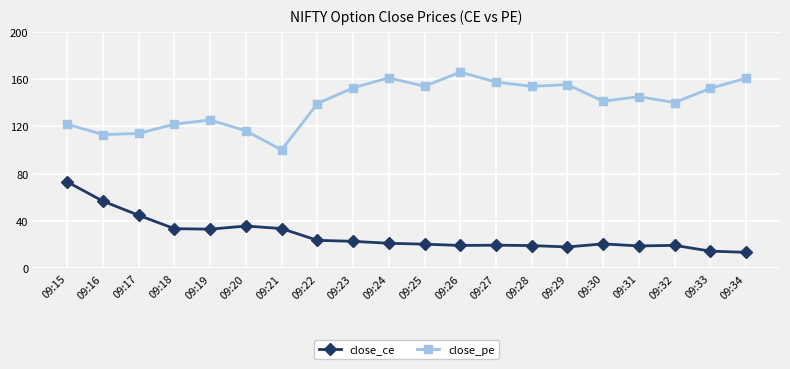

What is the maximum value shown in the chart?

166.0